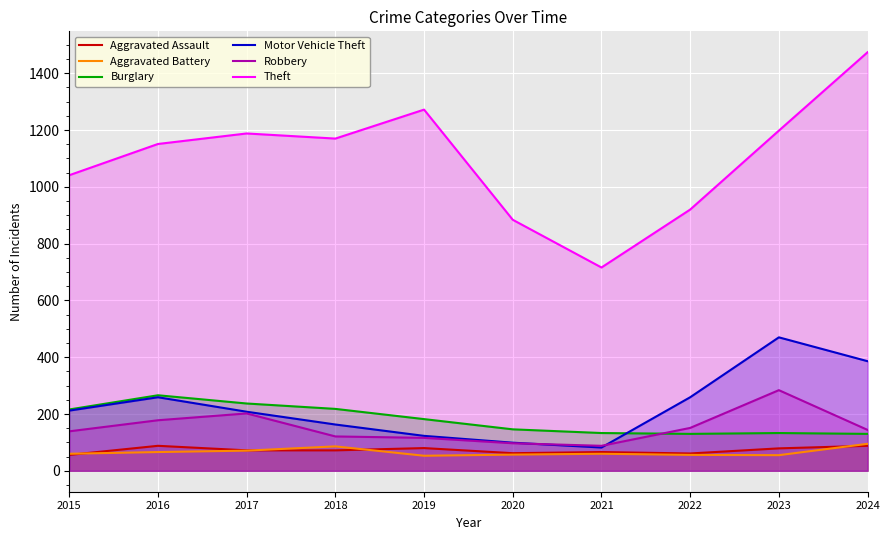

At 2022, list the series in order from smallest to largest.

Aggravated Battery, Aggravated Assault, Burglary, Robbery, Motor Vehicle Theft, Theft